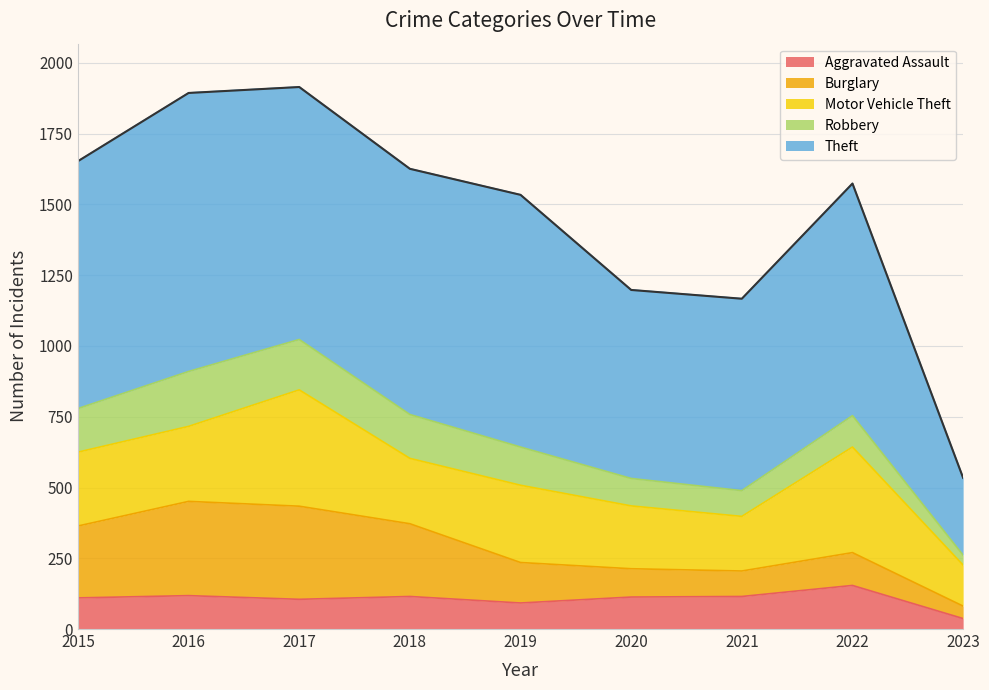

Does the chart display data point markers on the line(s)?

No